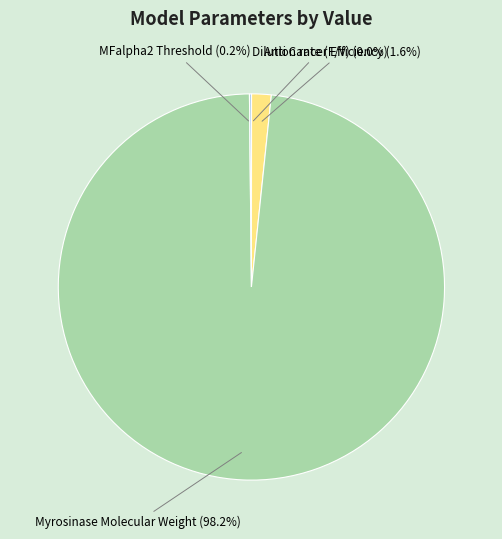

What percentage is NOT represented by Myrosinase Molecular Weight?

1.8%